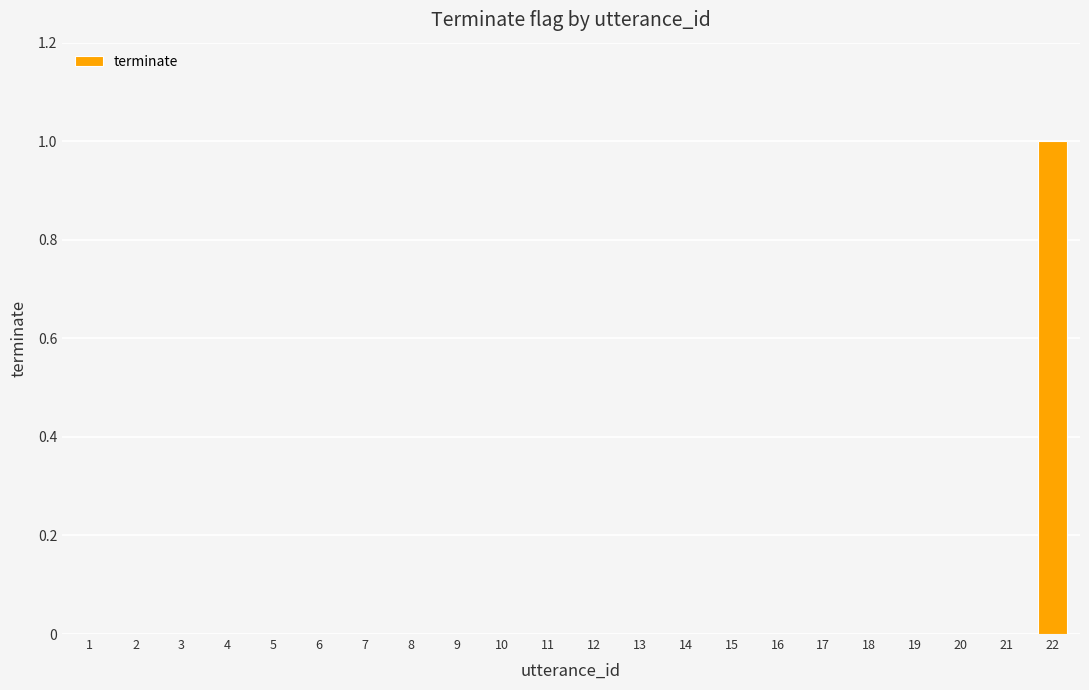

True or false: the data shows -1 at 1.

False